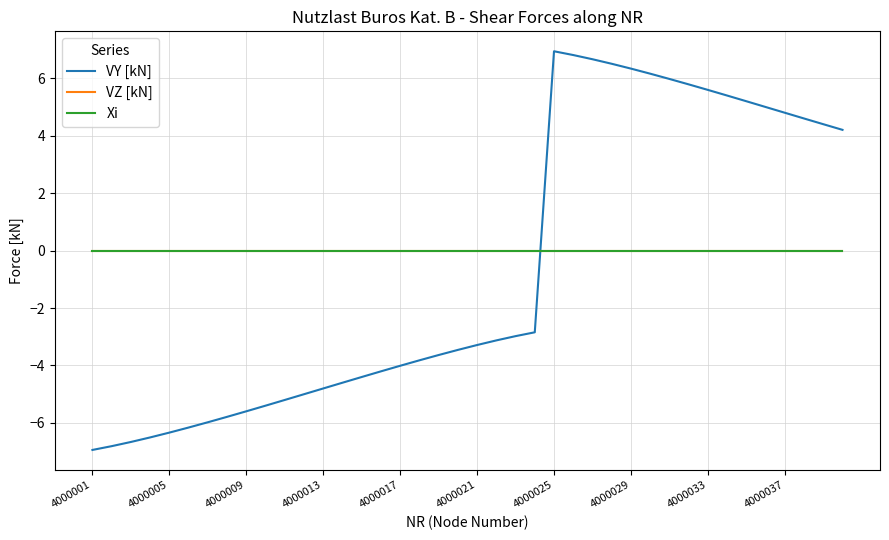

Is this an area chart (filled region under the line)?

No